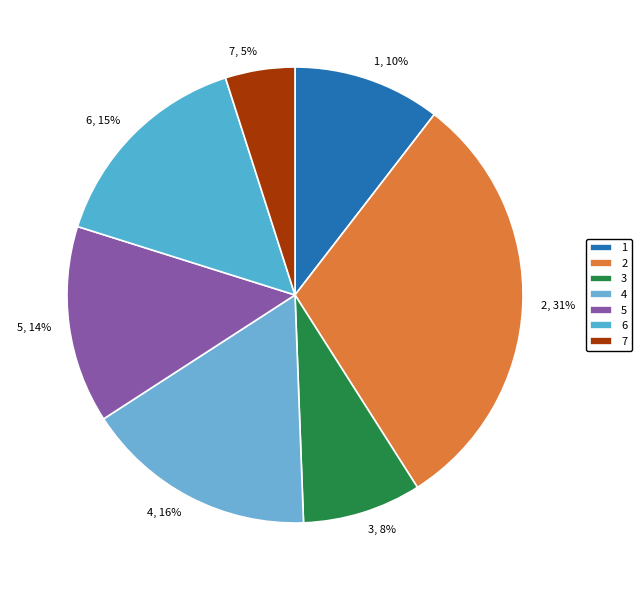

To the nearest percent, what portion does 6 represent?

15%